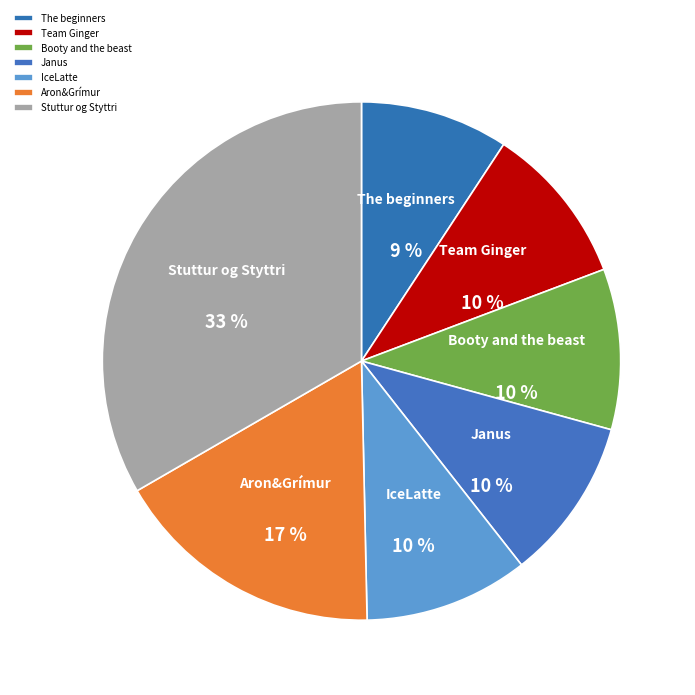

True or false: Aron&Grímur accounts for 25% of the total.

False